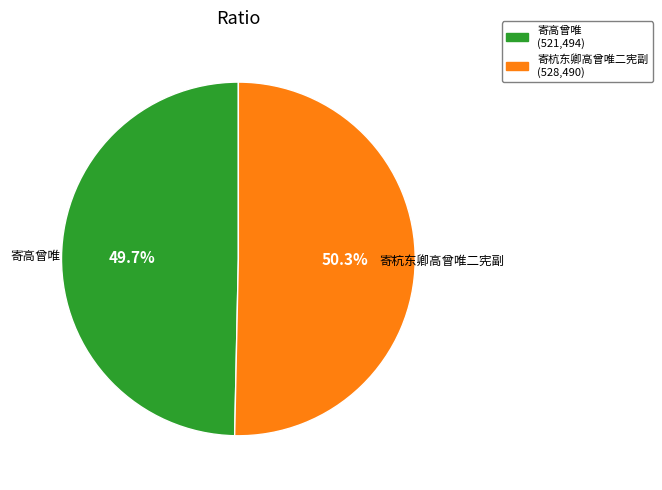

What is the majority slice?

寄杭东卿高曾唯二宪副